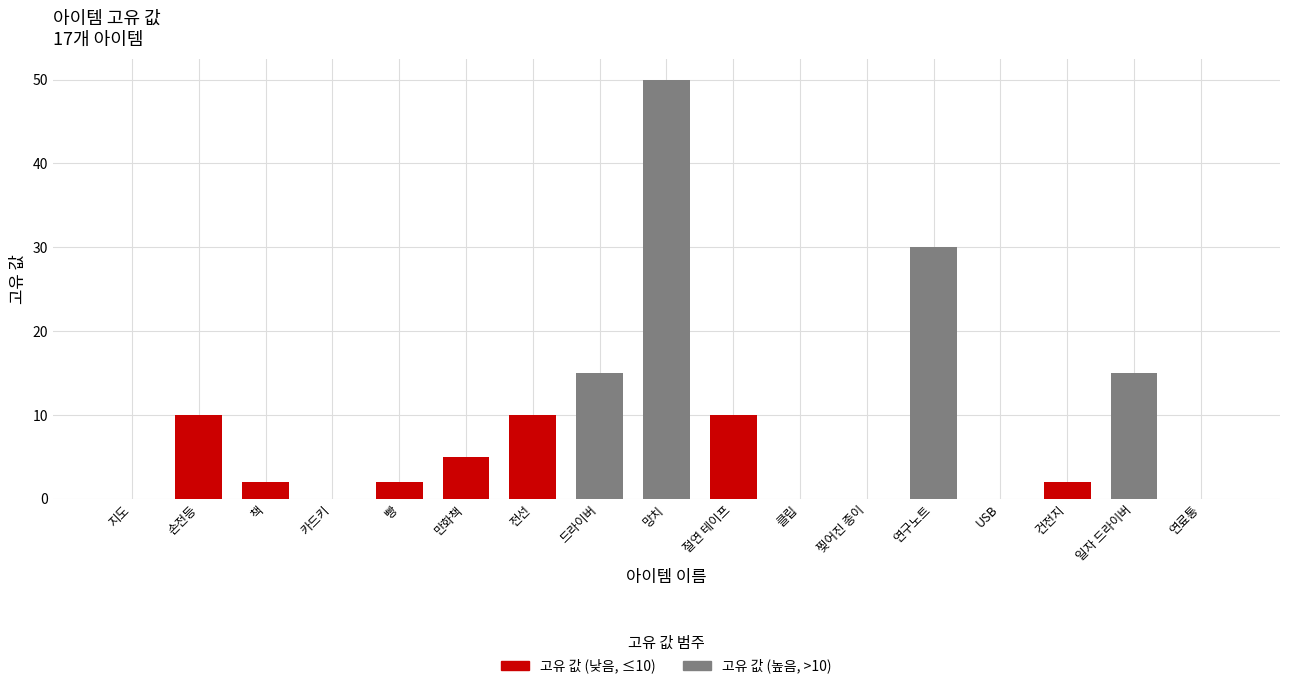

What is the ratio of the value at 드라이버 to the value at 만화책?

3.0